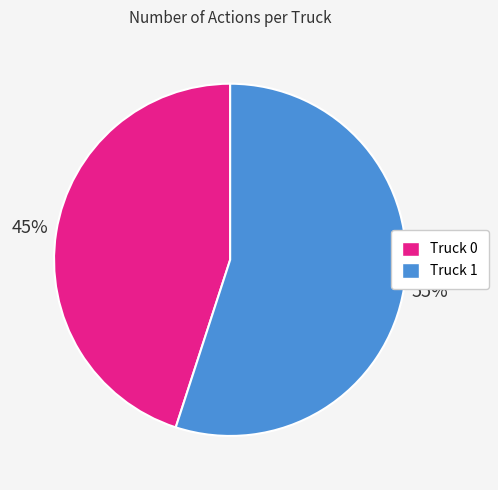

What is the majority slice?

Truck 1